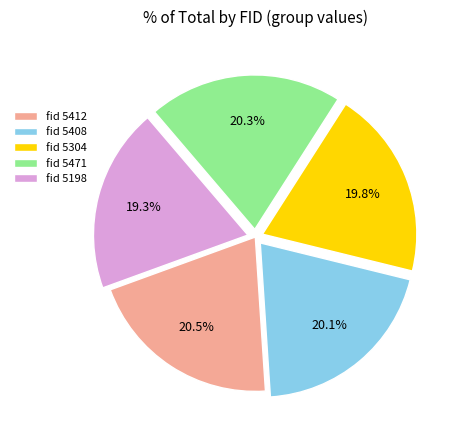

What is the ratio of the value at fid 5304 to the value at fid 5198?

1.0